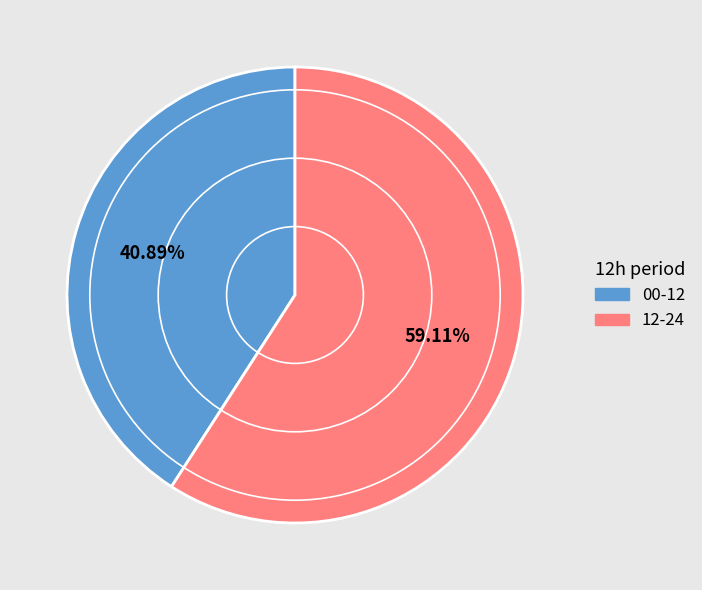

Rank the categories by value from lowest to highest.

00-12, 12-24